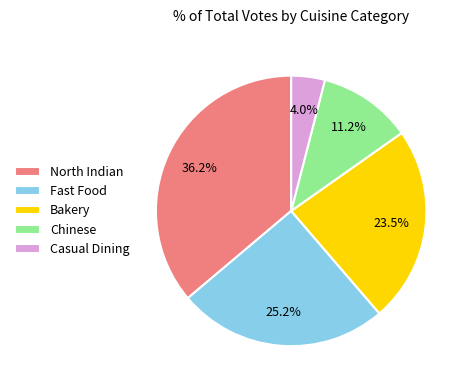

How many slices are in this pie chart?

5